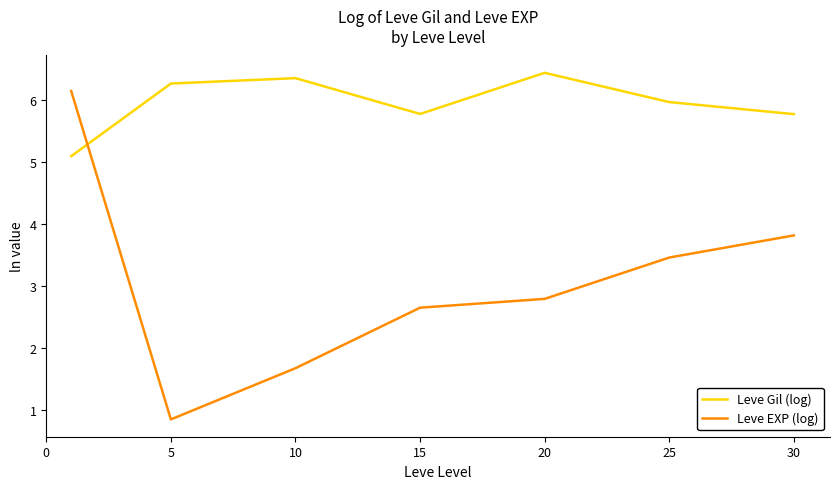

List the series in order of their peak value, highest first.

Leve Gil (log), Leve EXP (log)